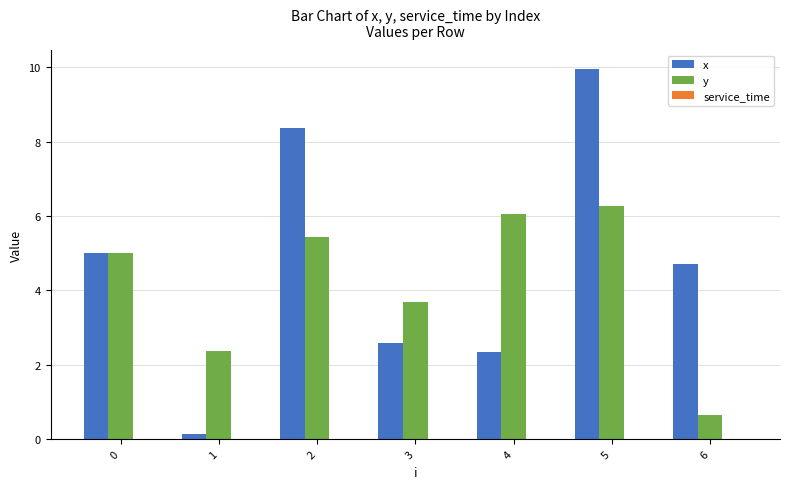

The y series shows 8.1 at 2. True or false?

False